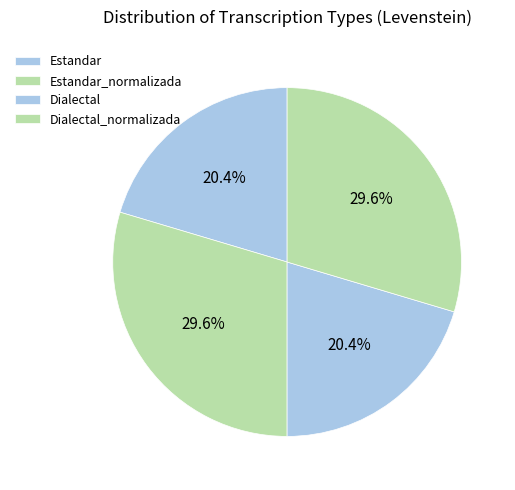

Count the number of slices in the pie.

4